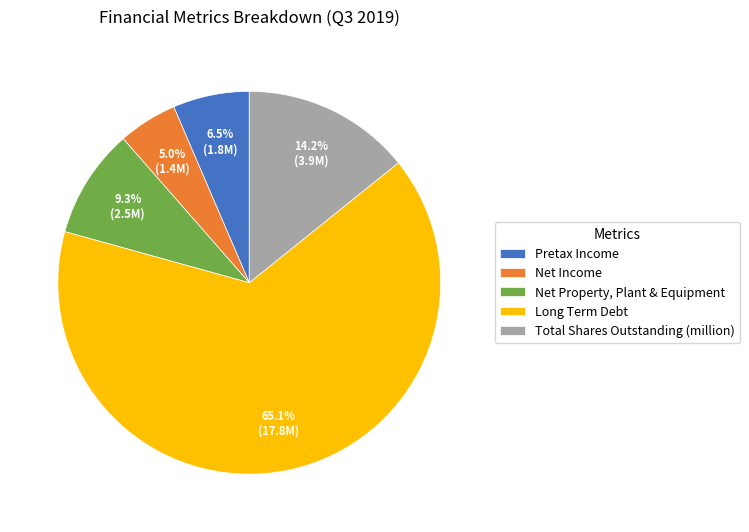

Which category has the smallest portion of the pie?

Net Income